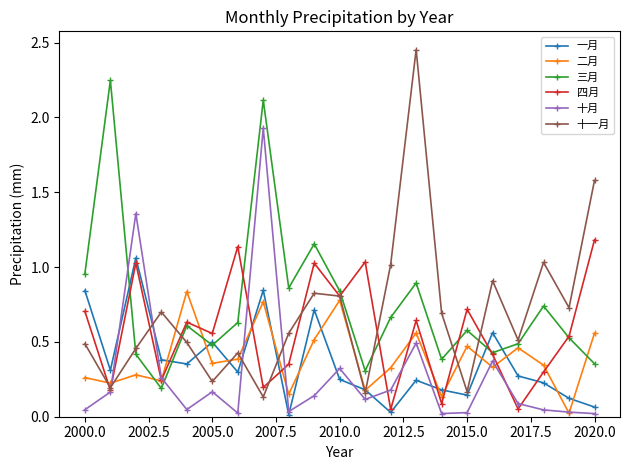

How many data points does each series have?

21